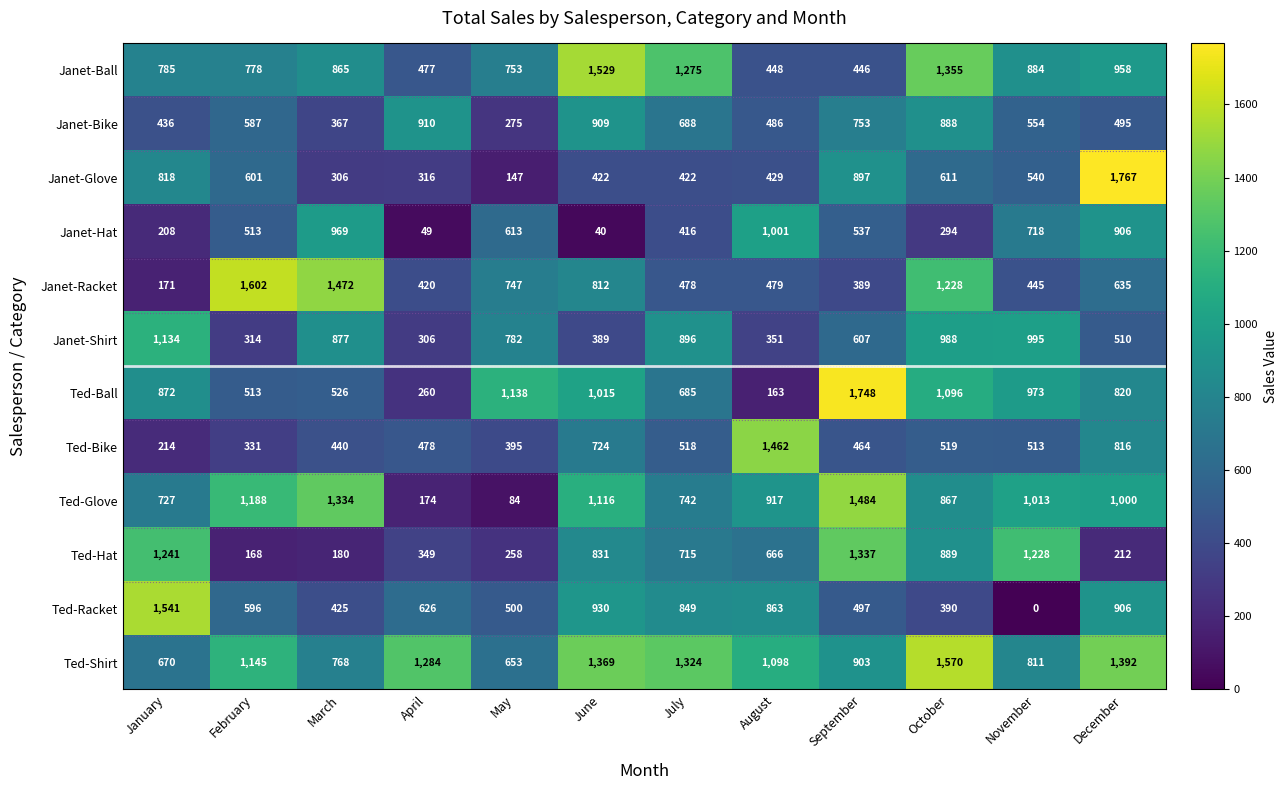

At which label does Janet-Hat reach its peak?

August